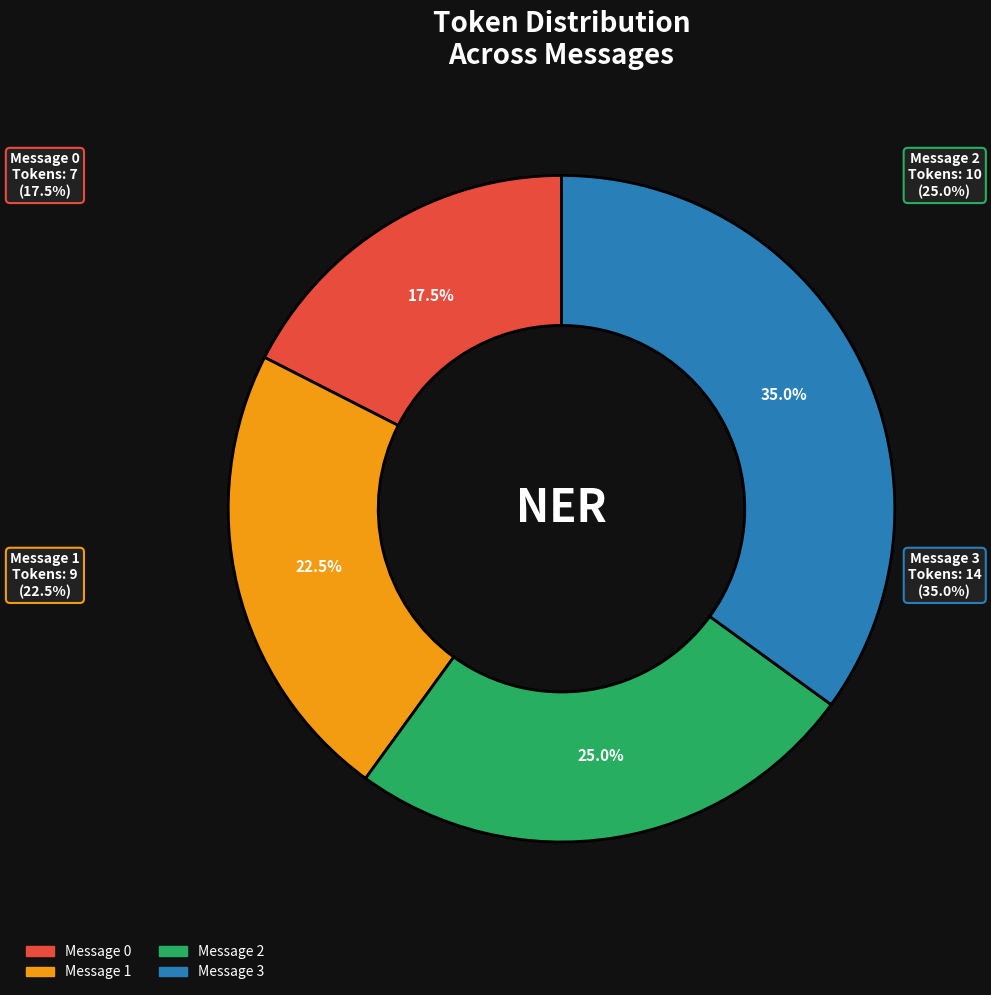

What is the change in value from Message 1 to Message 3?

+5